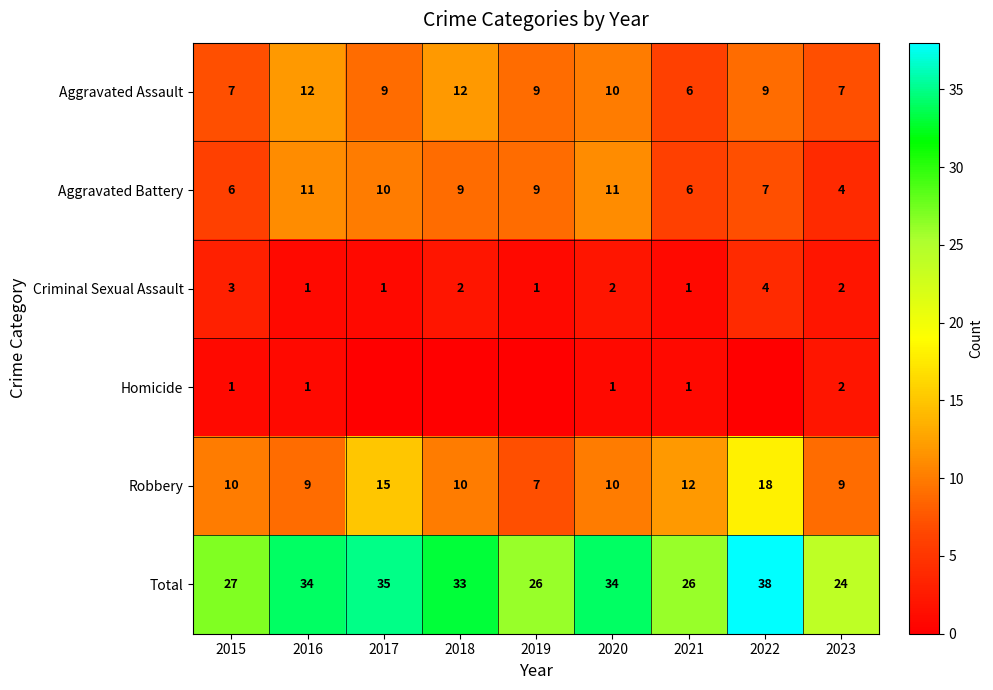

What is the sum of the Total values at 2021 and 2016?

60